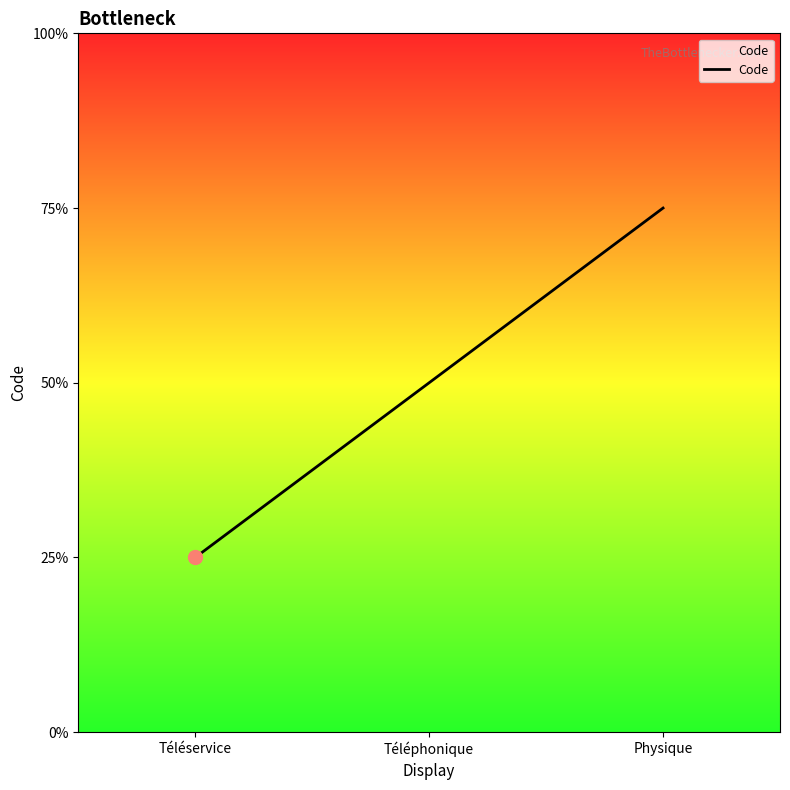

Which has a higher value, Physique or Téléphonique?

Physique